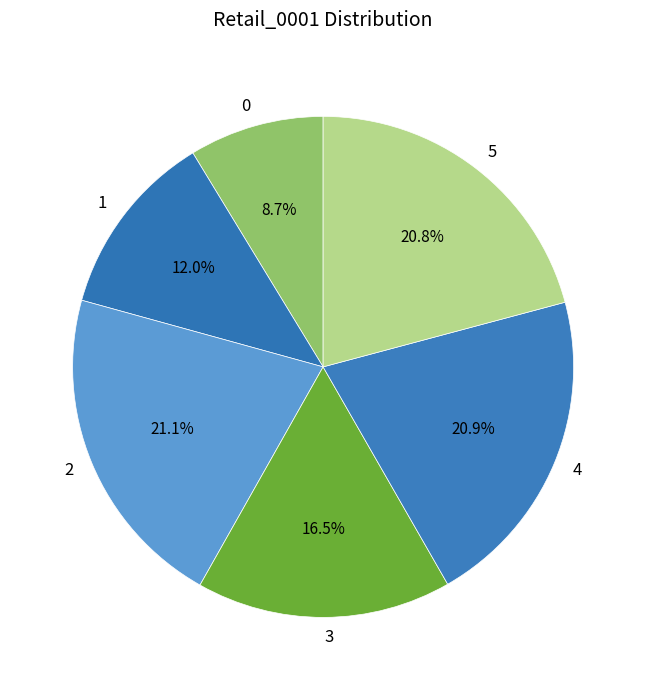

Count the number of slices in the pie.

6